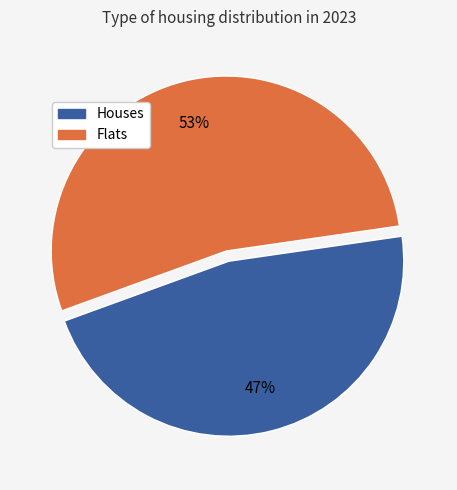

Is there any slice that represents more than half of the pie?

Yes